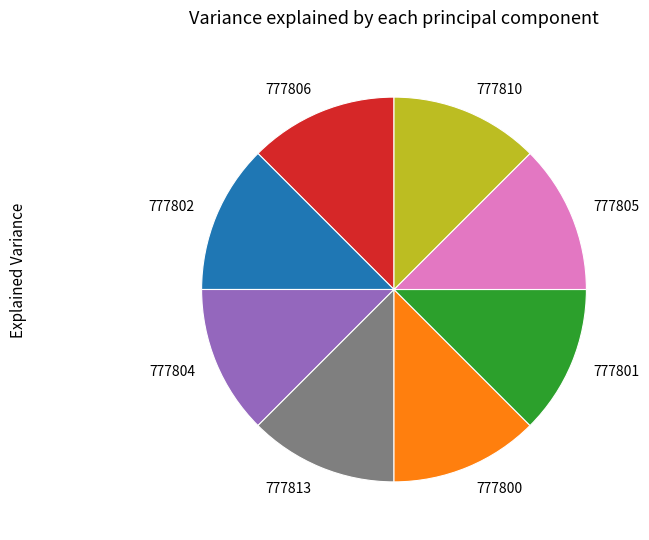

What is the ratio of the value at 777800 to the value at 777801?

1.0